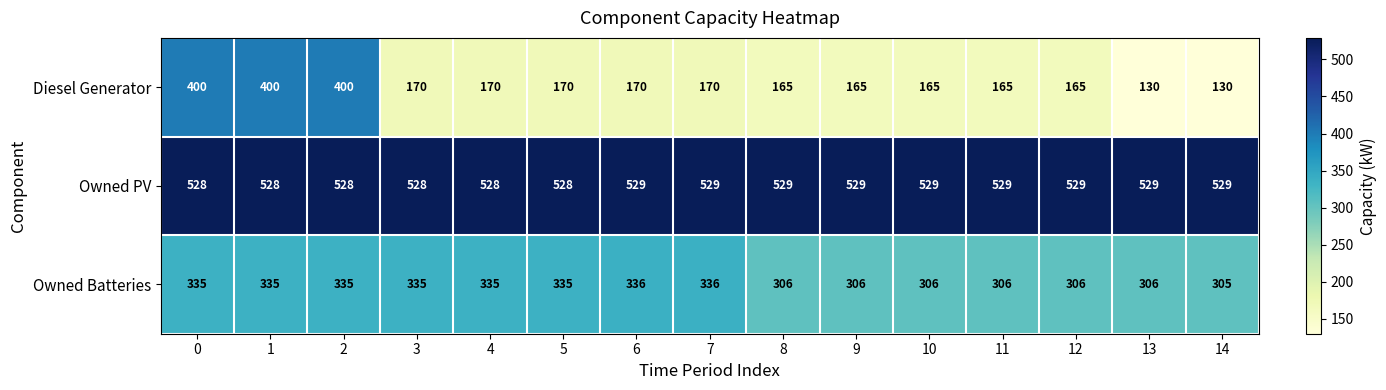

What is the total value across all series at 6?

1035